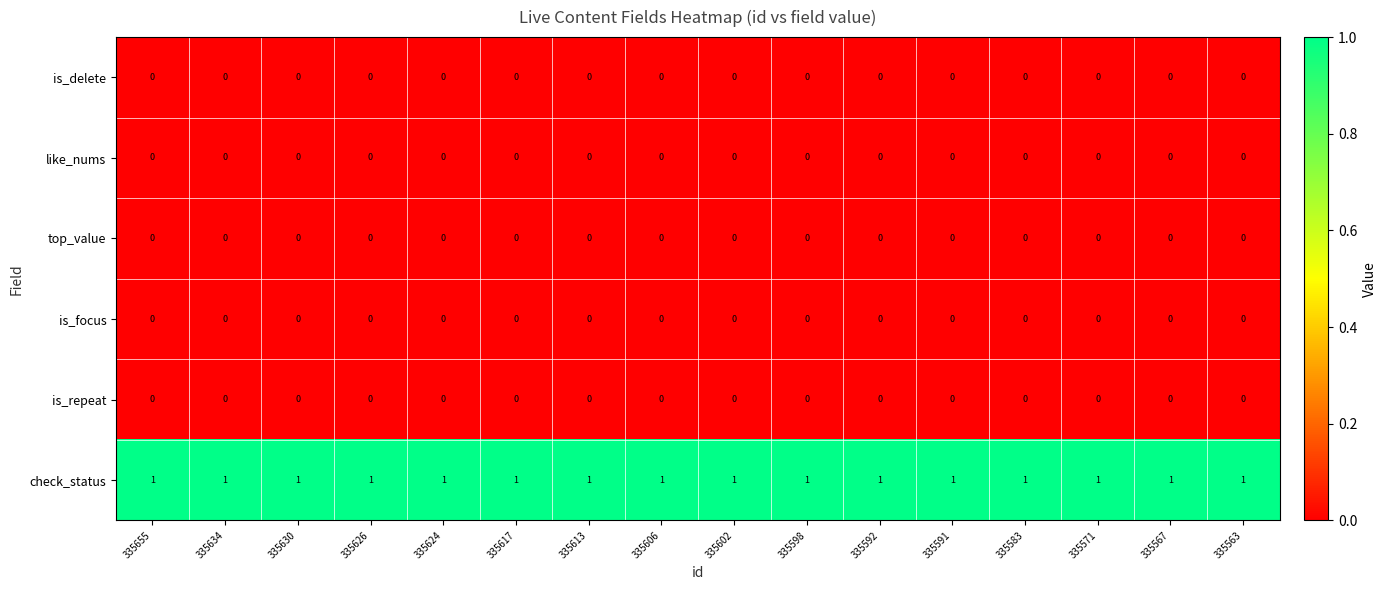

At how many categories does at least one series exceed 0?

16